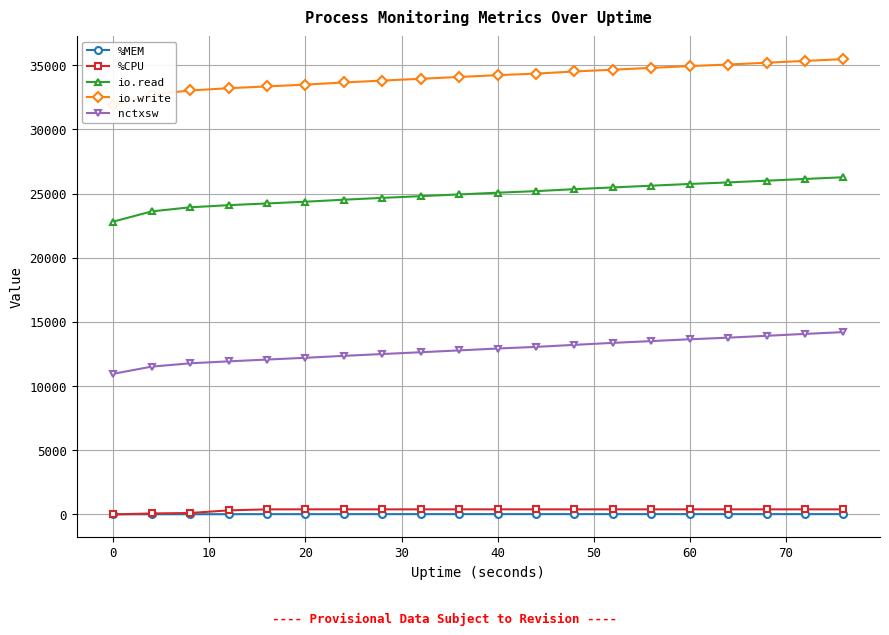

True or false: %CPU and io.read cross at least once.

False